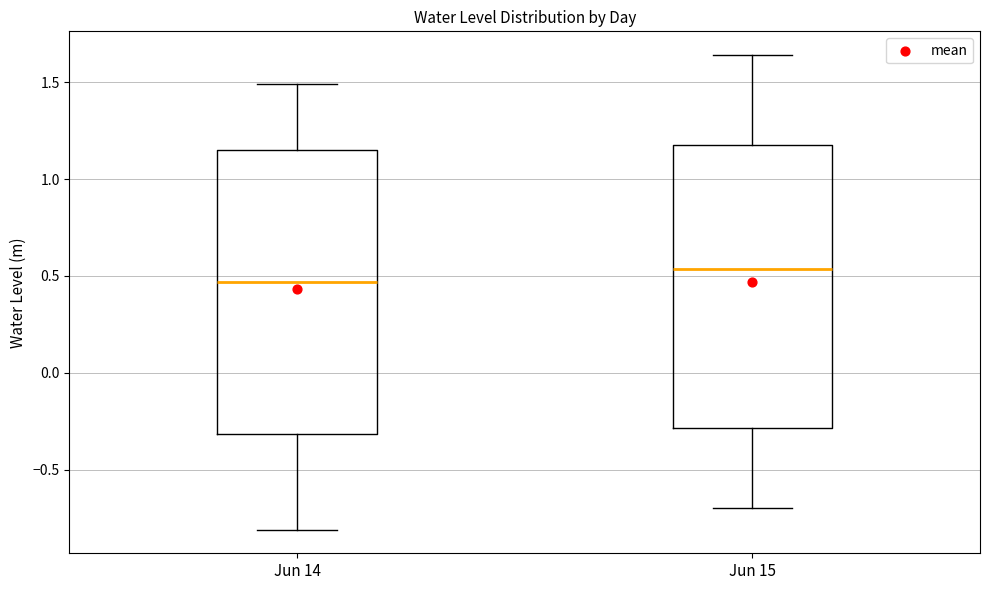

Reading left to right, read every box against the y-axis: the position of its median line, the range the box covers, and the ends of its whiskers. The values are not printed on the chart, so give them approximately, as read against the axis.

Jun 14: median 0.45, box -0.30 to 1.15, whiskers -0.80 to 1.50
Jun 15: median 0.55, box -0.30 to 1.20, whiskers -0.70 to 1.65